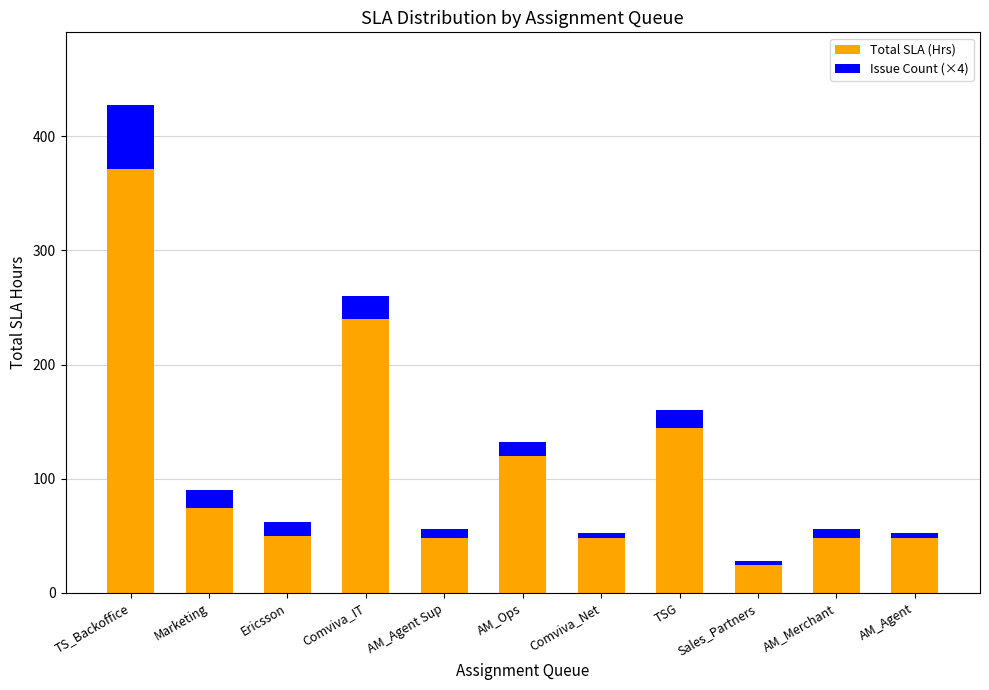

At which category is the sum across all series the highest?

TS_Backoffice